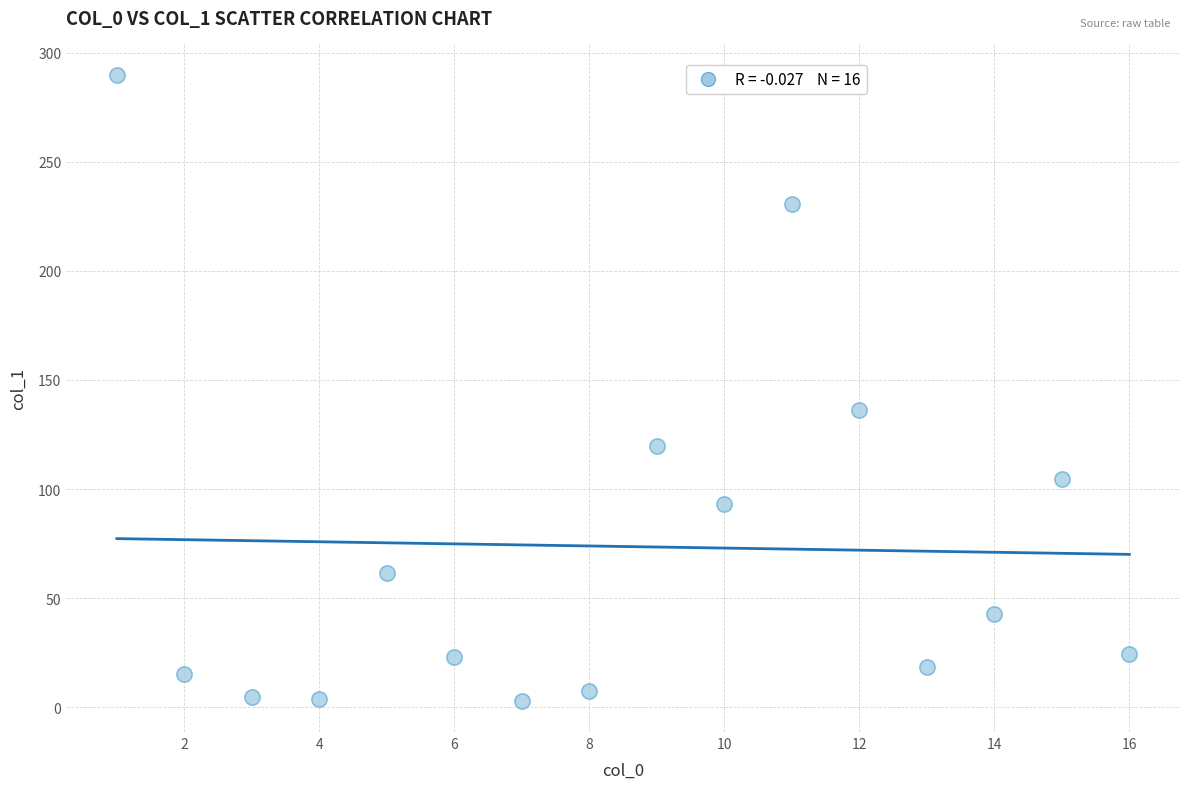

What Y value in the scatter plot is closest to 146?

136.2